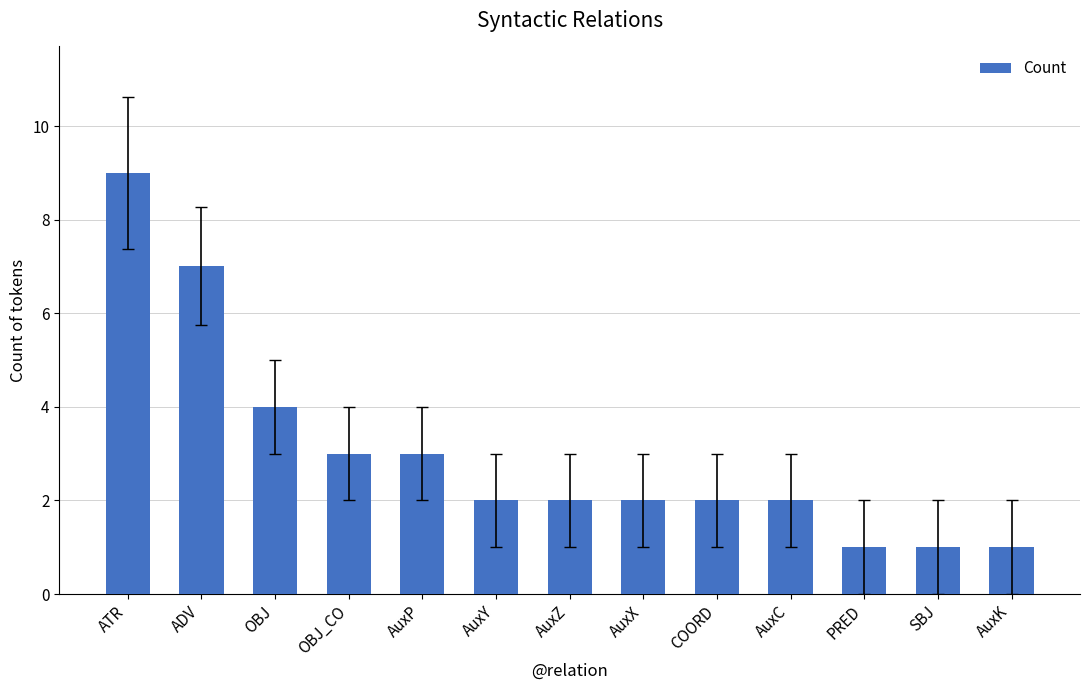

Where is the data nearest to the value 5?

OBJ